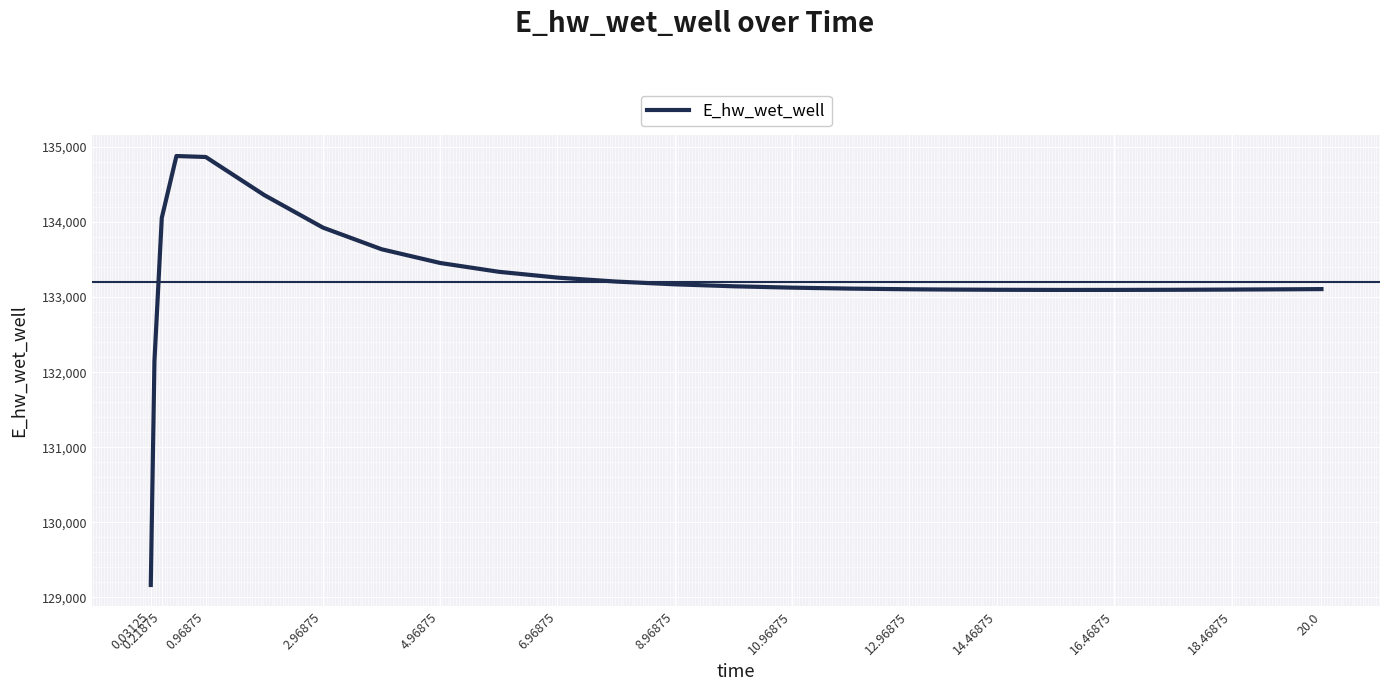

What is the difference between the maximum and minimum values?

5715.9